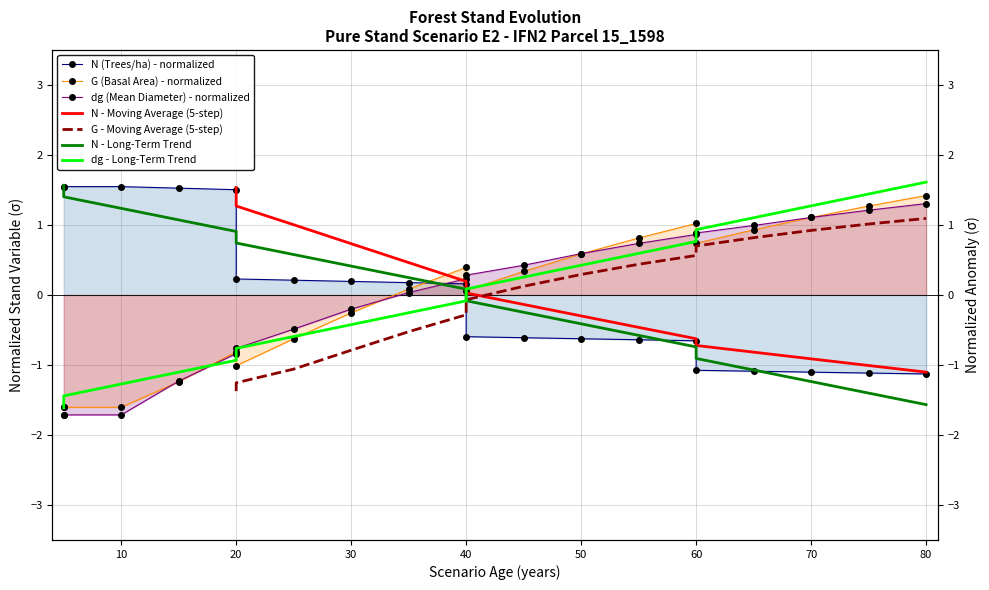

At which category is the sum across all series the highest?

80